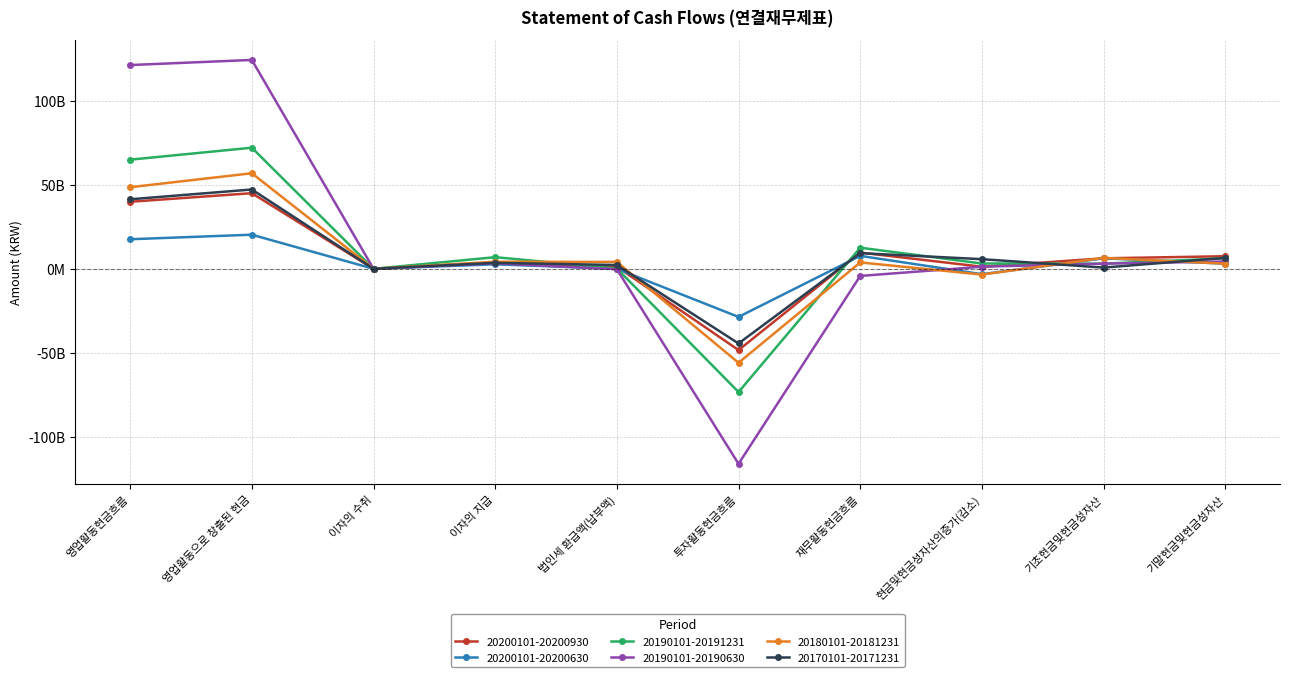

Is the value of 20180101-20181231 at 이자의 지급 greater than the value of 20190101-20191231 at 법인세 환급액(납부액)?

Yes